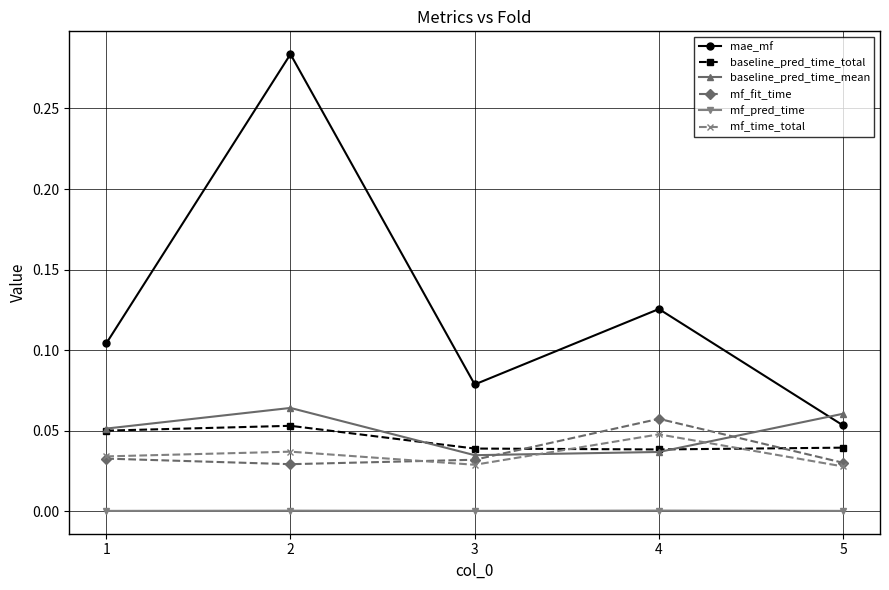

How many series are shown in this chart?

6